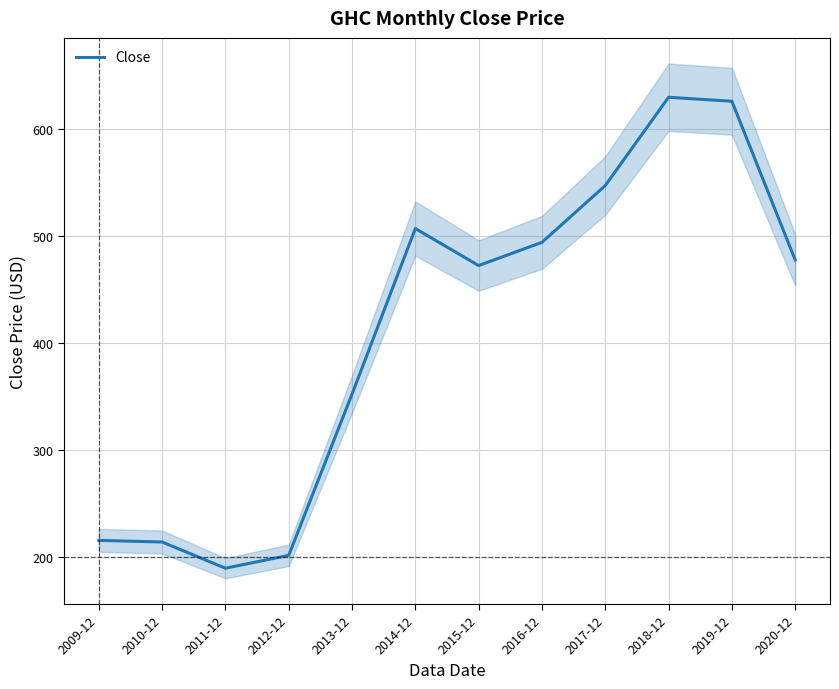

The value at 2012-12 is 201.1. True or false?

True